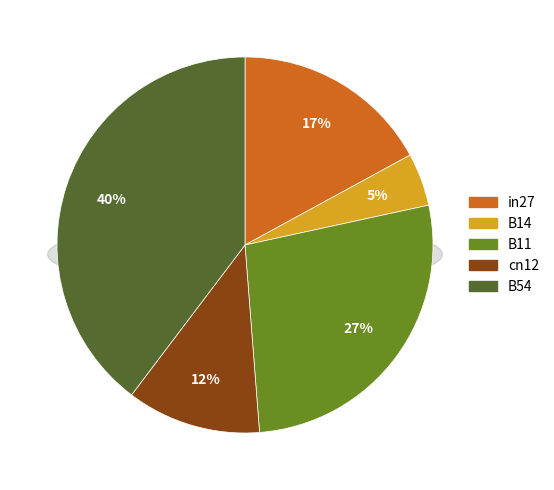

Does B54 represent more than half of the total?

No